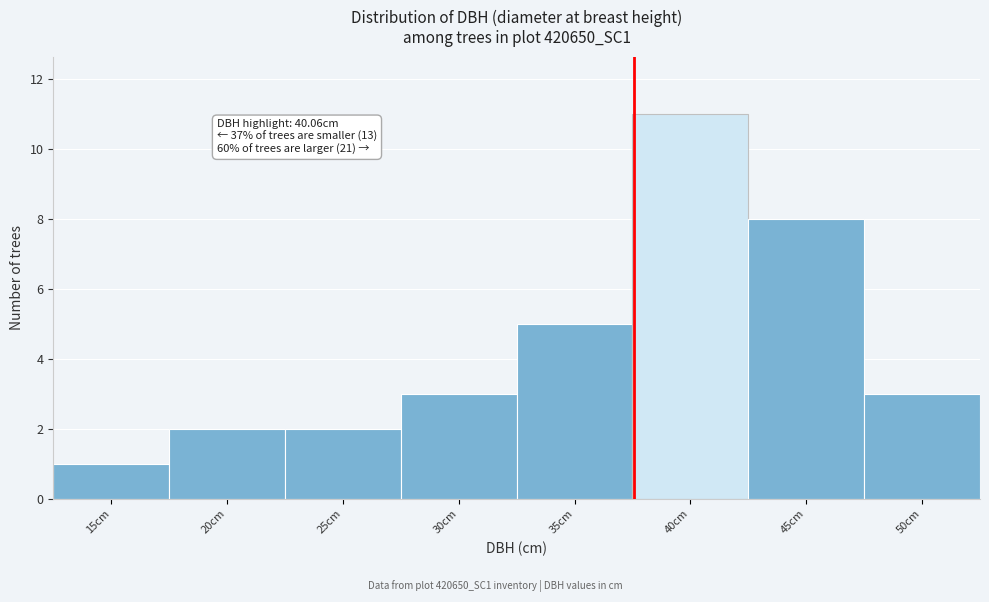

Reading right to left, list all the values displayed in this chart.

50cm=3	45cm=8	40cm=11	35cm=5	30cm=3	25cm=2	20cm=2	15cm=1